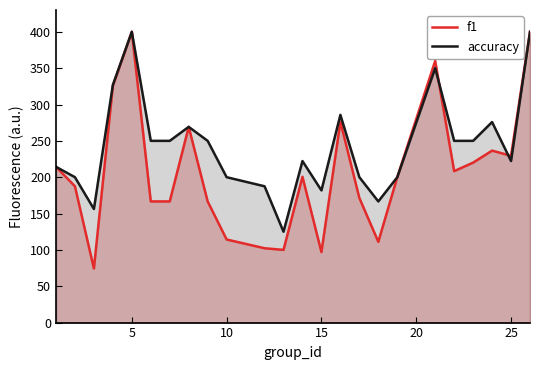

Rank the series by their average value, from highest to lowest.

accuracy, f1